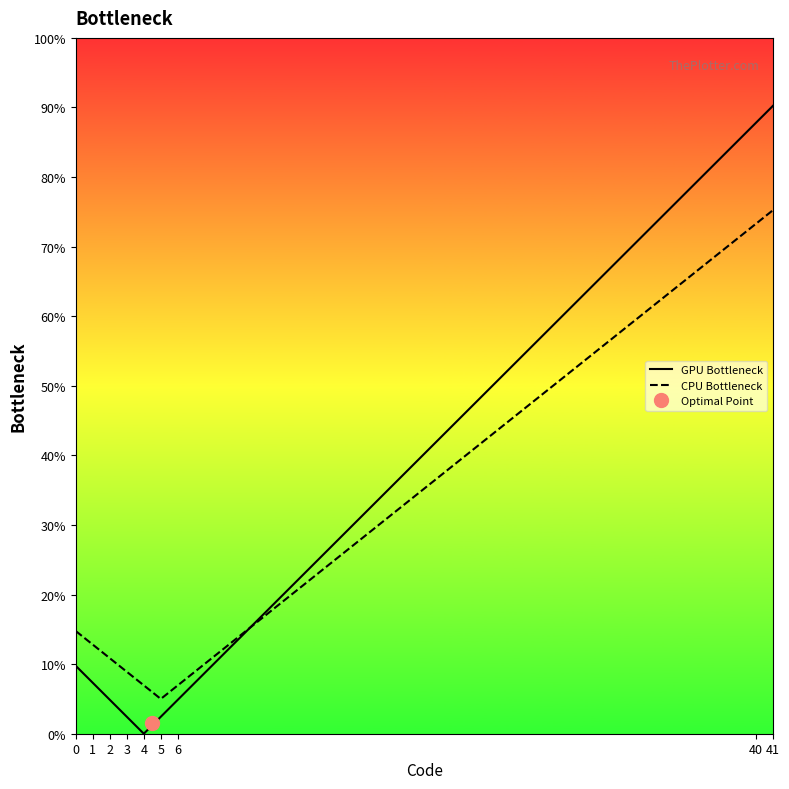

What is the sum of all GPU Bottleneck values?

209.8